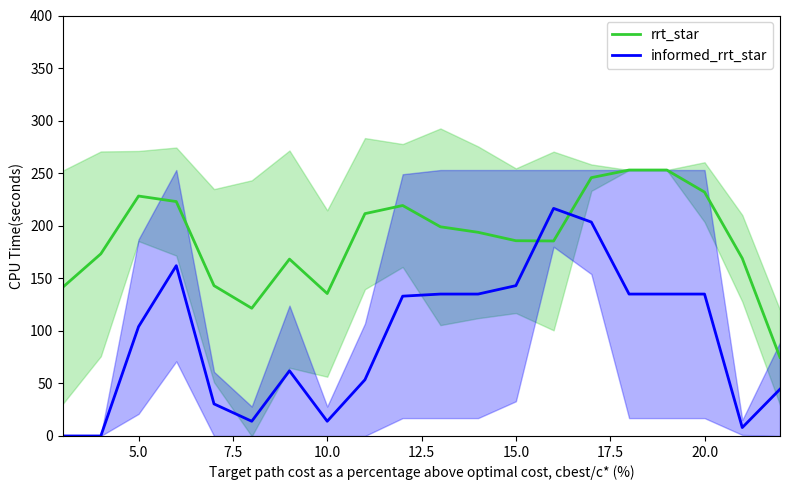

At how many categories does at least one series exceed 48?

20